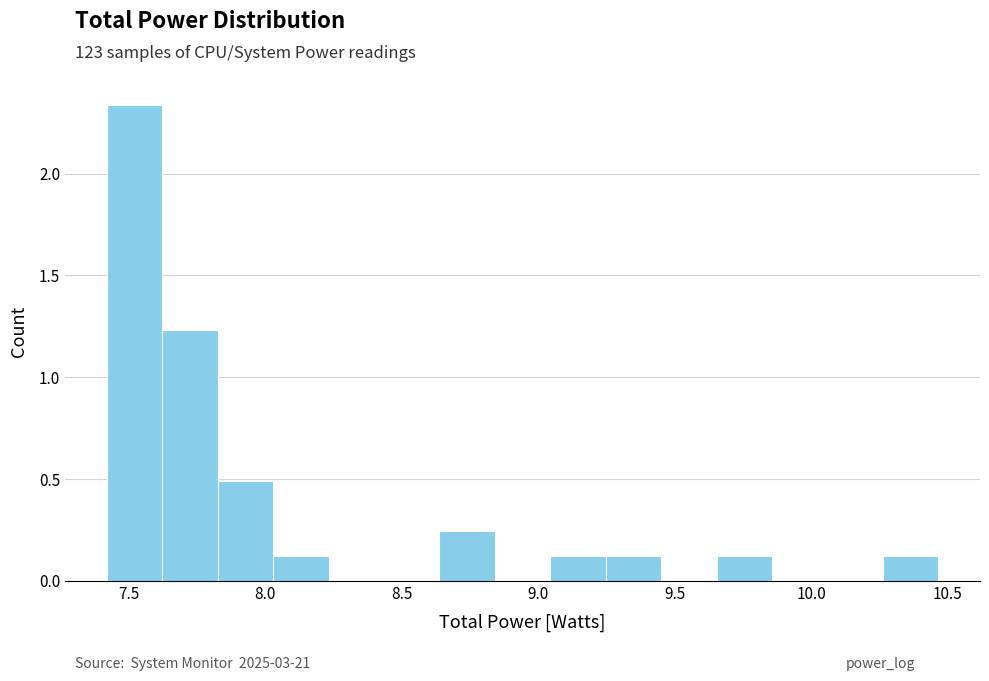

What is the height of the bar covering 9.25 to 9.45 on the x-axis? Neither the bar edges nor the heights are printed on the chart, so give them approximately, as read against the axes.

0.10